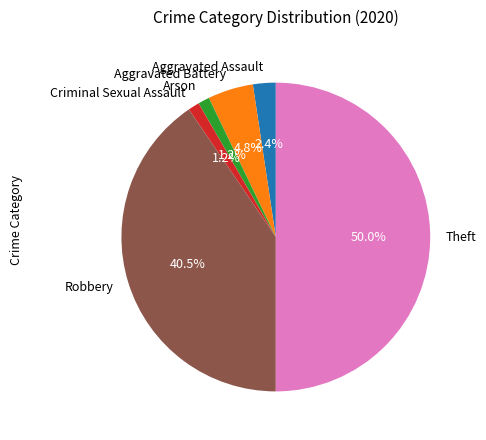

To the nearest percent, what is the difference between the largest and smallest slice percentages?

49%